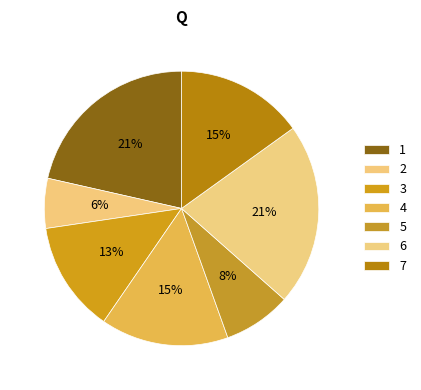

How much of the chart is everything except 7?

84.9%